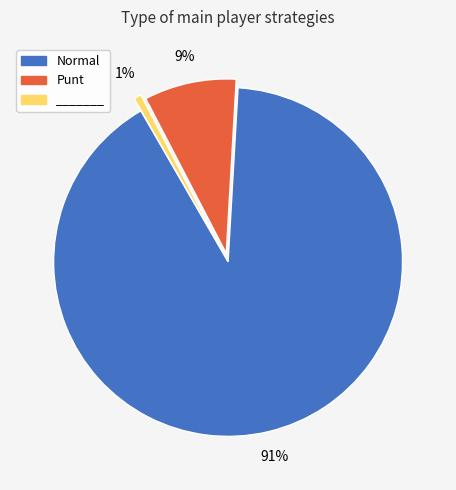

Which has a higher value, Punt or _______?

Punt